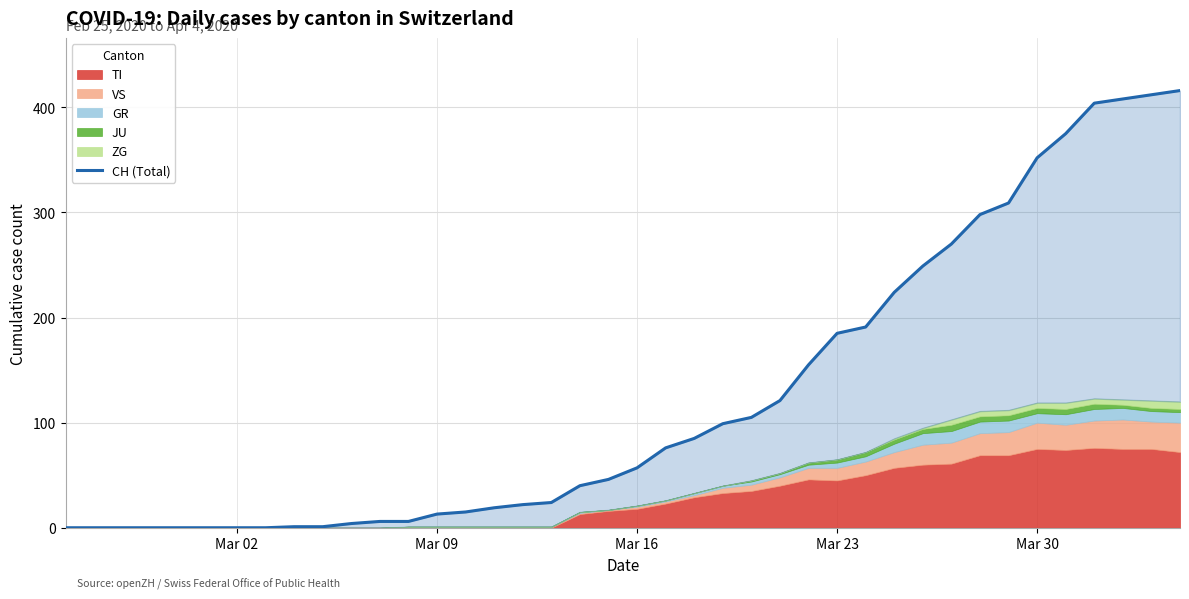

What is the value of the 9th point from the left?

1